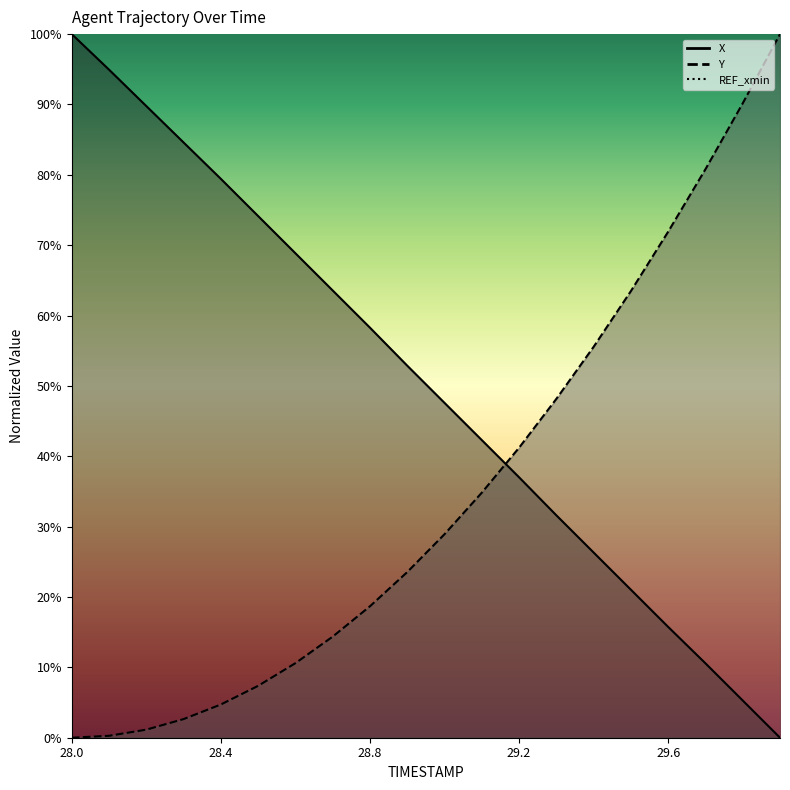

Reading left to right, extract all data points from this chart.

X: 28.0=100.0	28.1=94.9	28.2=89.8	28.3=84.6	28.4=79.4	28.5=74.1	28.6=68.9	28.7=63.6	28.8=58.3	28.9=52.9	29.0=47.6	29.1=42.3	29.2=37.0	29.3=31.6	29.4=26.3	29.5=21.0	29.6=15.7	29.7=10.6	29.8=5.3	29.9=0.0
Y: 28.0=0.0	28.1=0.3	28.2=1.1	28.3=2.6	28.4=4.7	28.5=7.4	28.6=10.6	28.7=14.4	28.8=18.7	28.9=23.5	29.0=28.9	29.1=34.8	29.2=41.2	29.3=48.2	29.4=55.6	29.5=63.5	29.6=71.9	29.7=80.8	29.8=90.2	29.9=100.0